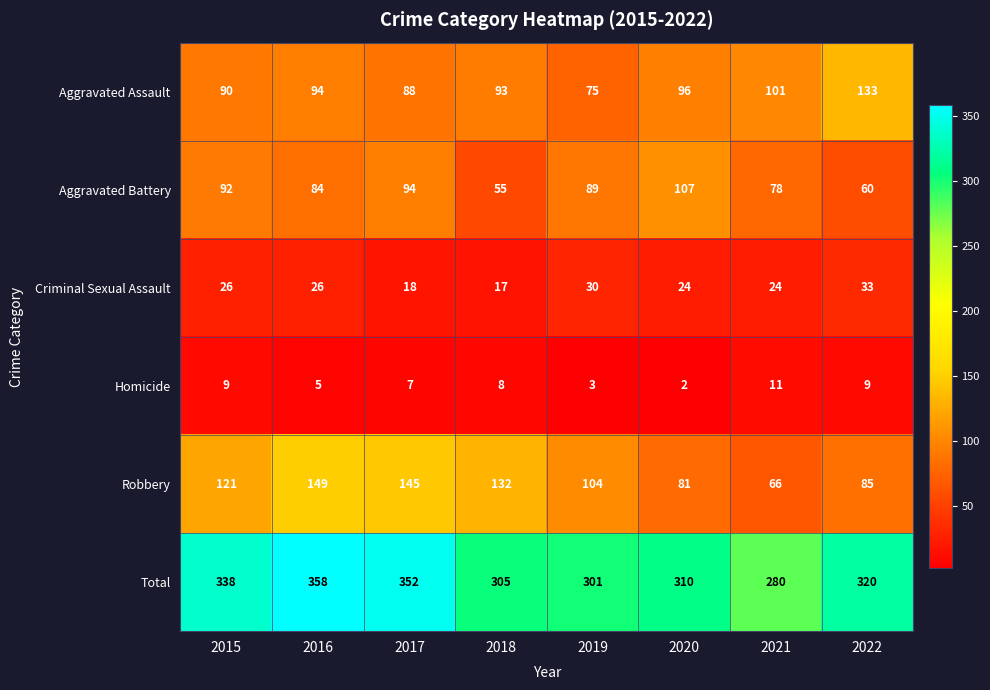

True or false: Criminal Sexual Assault has a value of 9 at 2016.

False